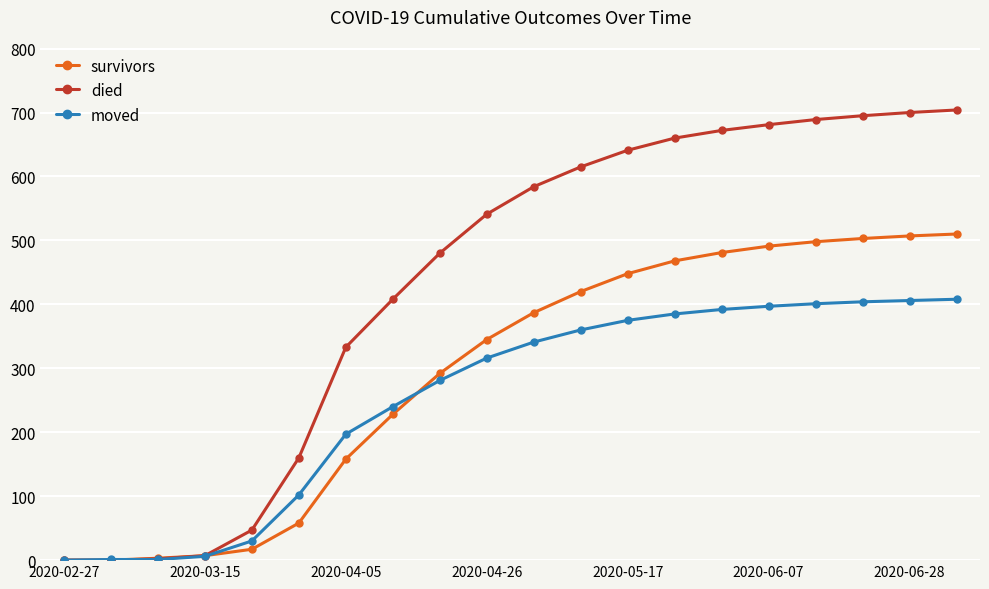

What is the highest value of the survivors series?

510